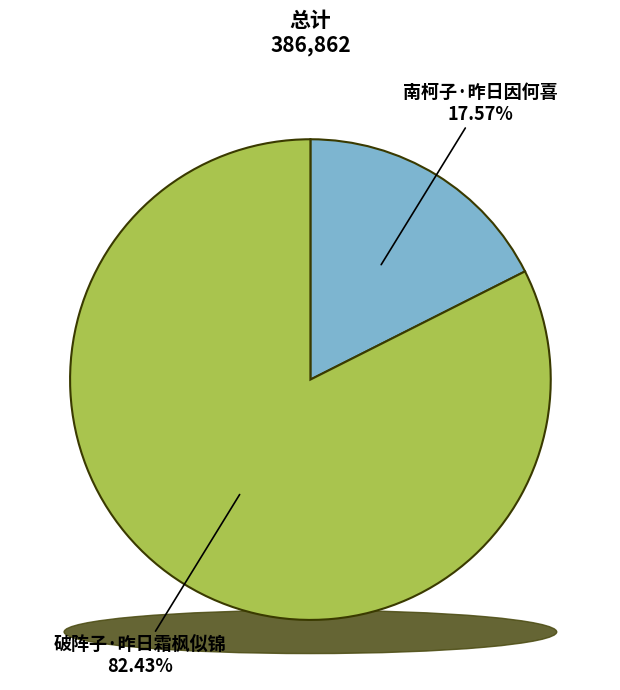

Approximately how many times larger is the value at 破阵子·昨日霜枫似锦 compared to 南柯子·昨日因何喜?

4.7